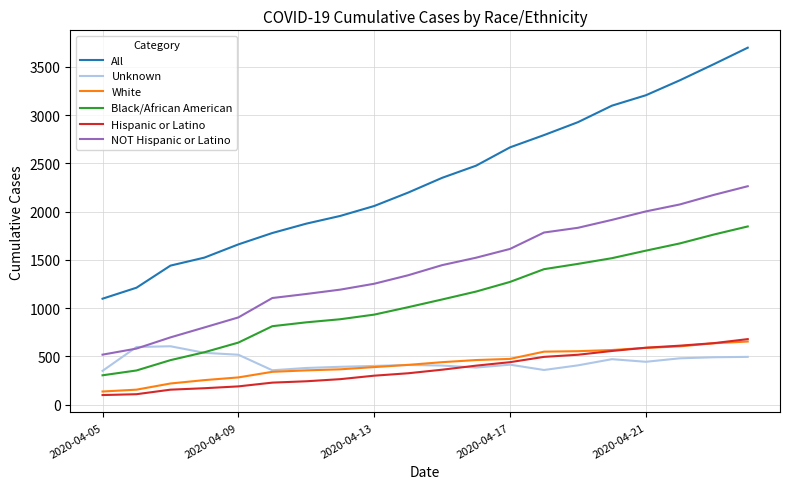

True or false: NOT Hispanic or Latino and Black/African American cross at least once.

False